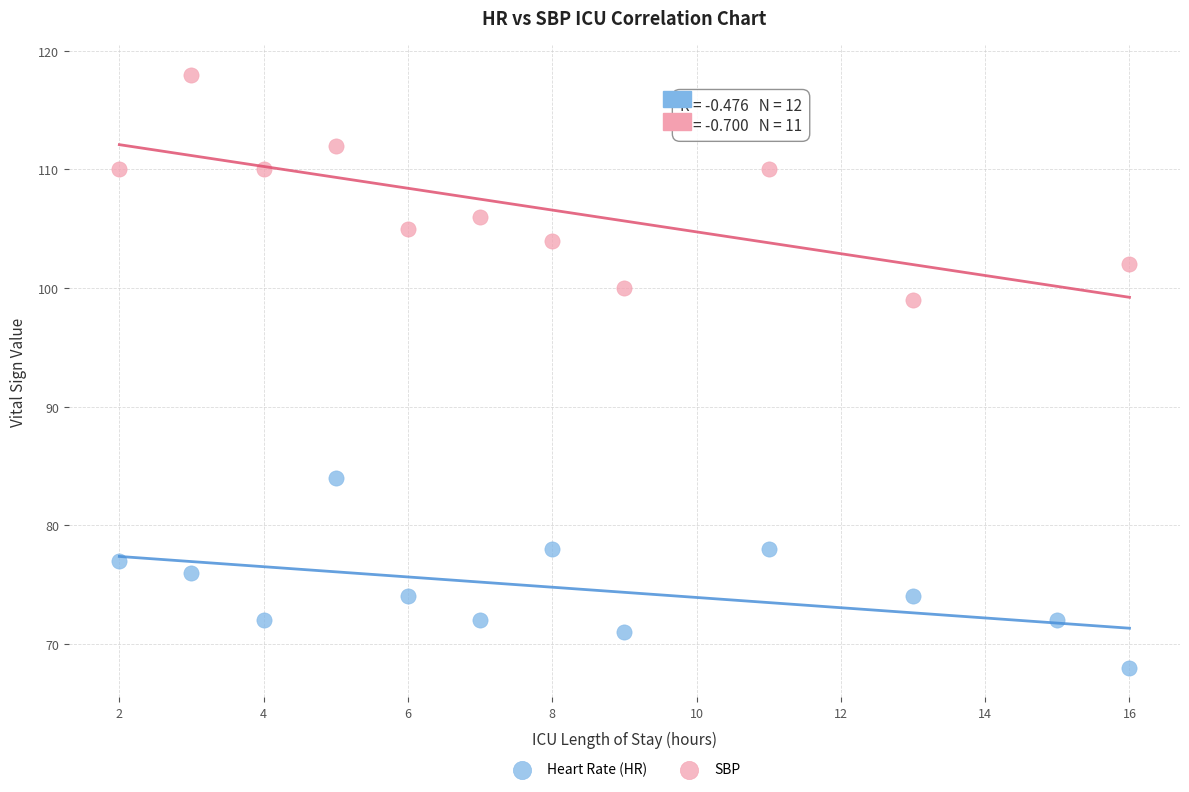

What are all the series names shown in the legend?

Heart Rate (HR), SBP